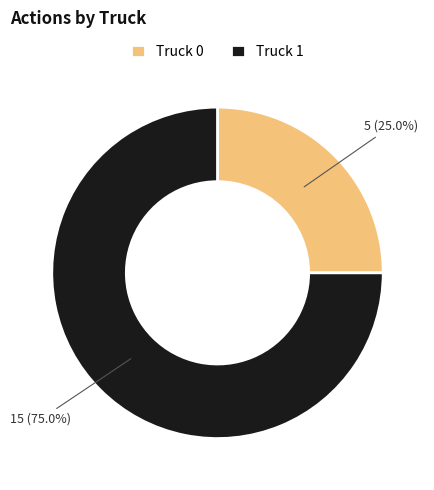

Between Truck 1 and Truck 0, which is larger?

Truck 1